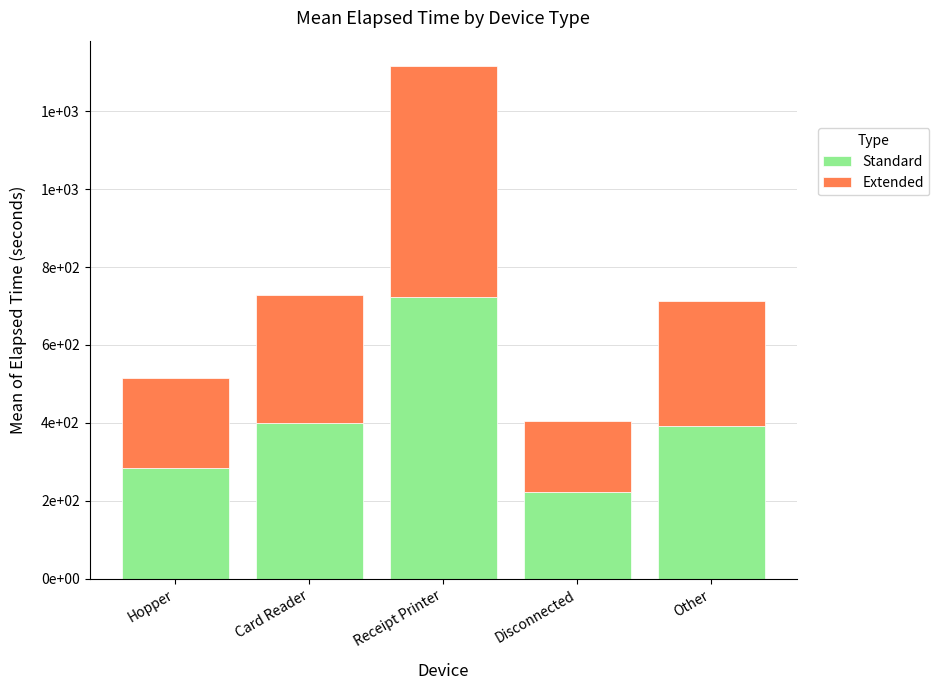

What are all the series names shown in the legend?

Standard, Extended